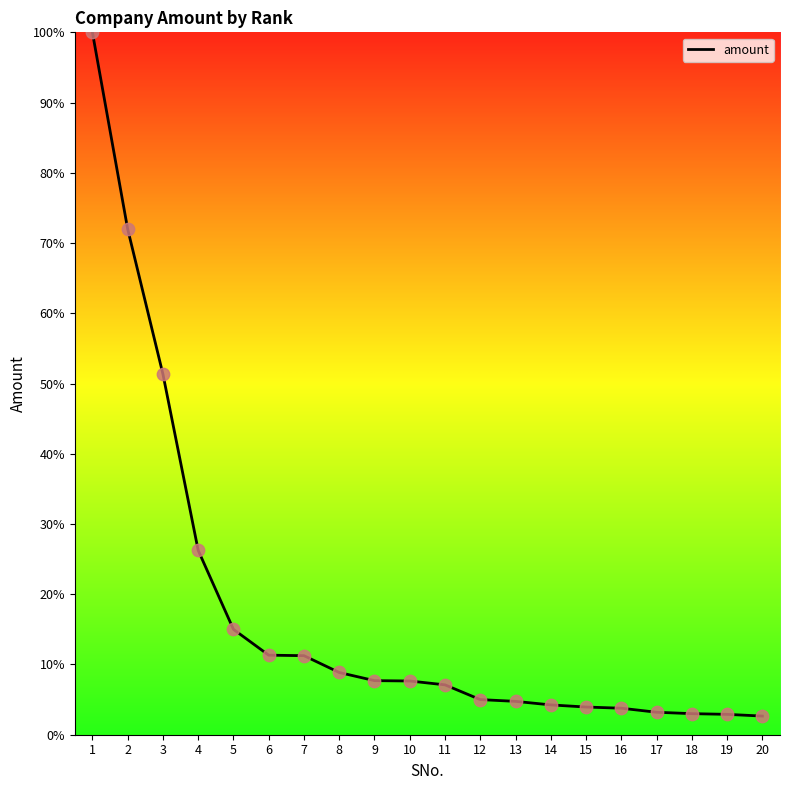

Which has a higher value, 8 or 16?

8